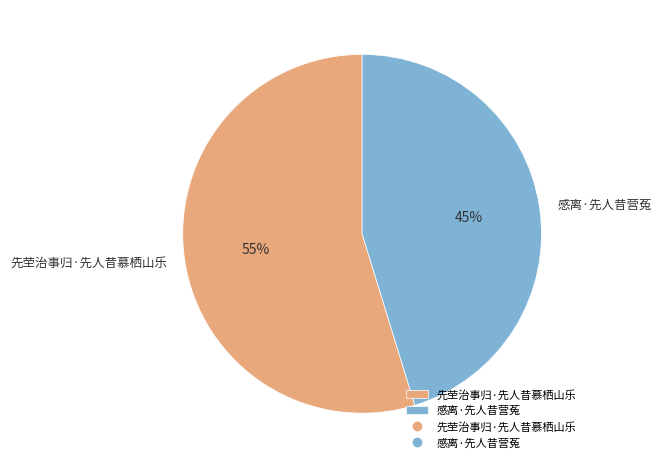

Count the number of slices in the pie.

2